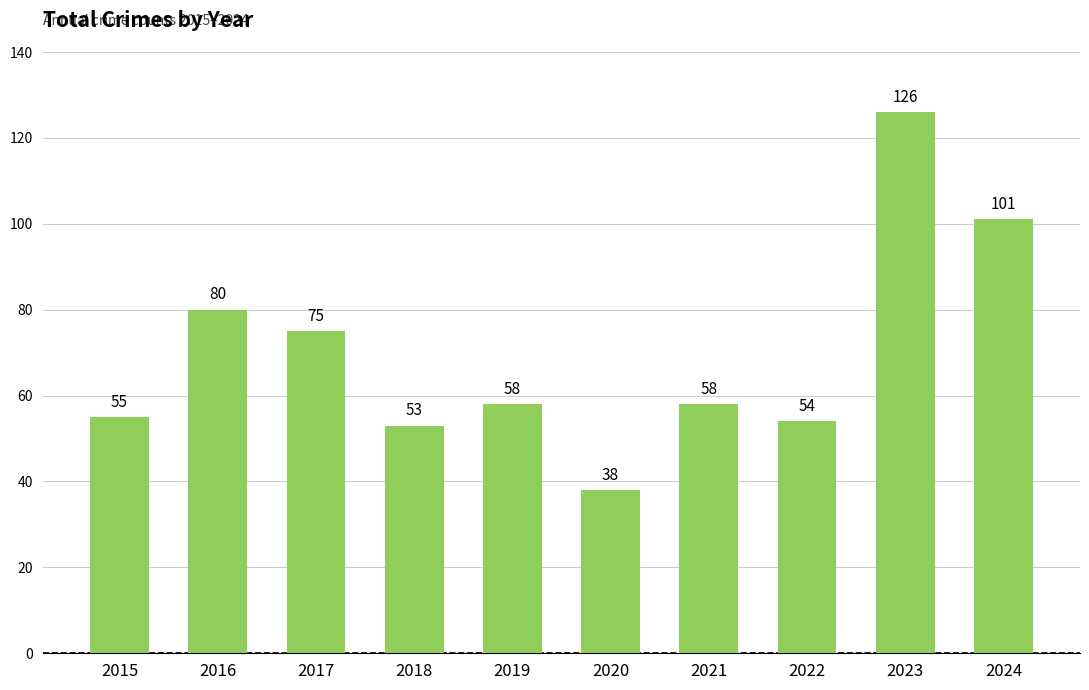

What is the change in value from 2018 to 2023?

+73